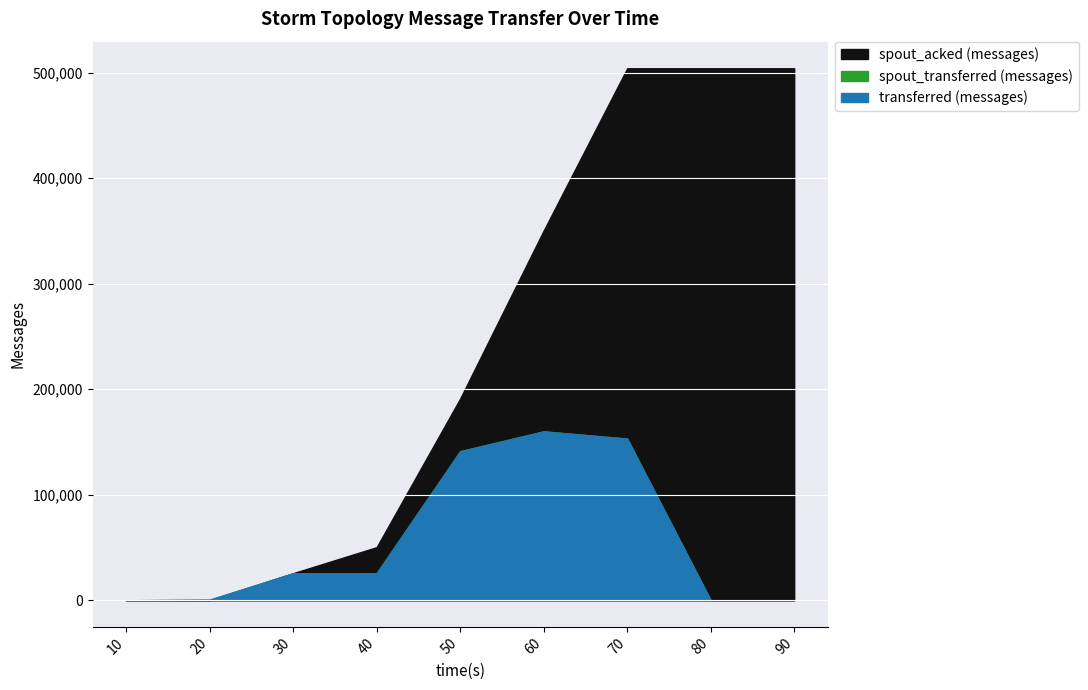

Reading left to right, transcribe all the data shown in this chart.

transferred (messages): 10=0	20=540	30=25520	40=25680	50=141280	60=160100	70=153180	80=0	90=0
spout_transferred (messages): 10=0	20=540	30=25520	40=25680	50=141280	60=160100	70=153180	80=0	90=0
spout_acked (messages): 10=0	20=40	30=25660	40=50320	50=191120	60=350420	70=504240	80=504240	90=504240